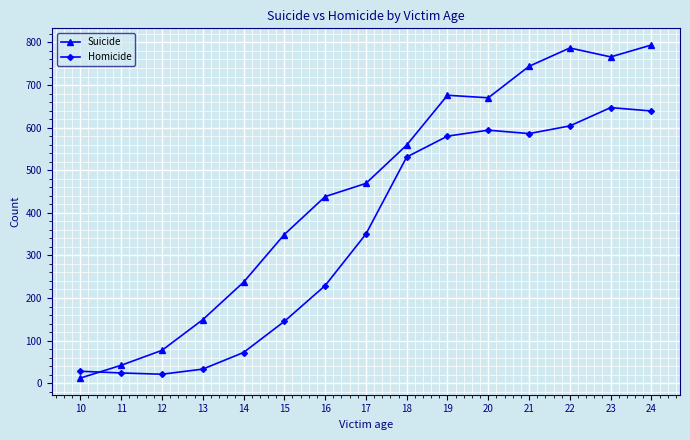

List the series in order of their overall mean, highest first.

Suicide, Homicide